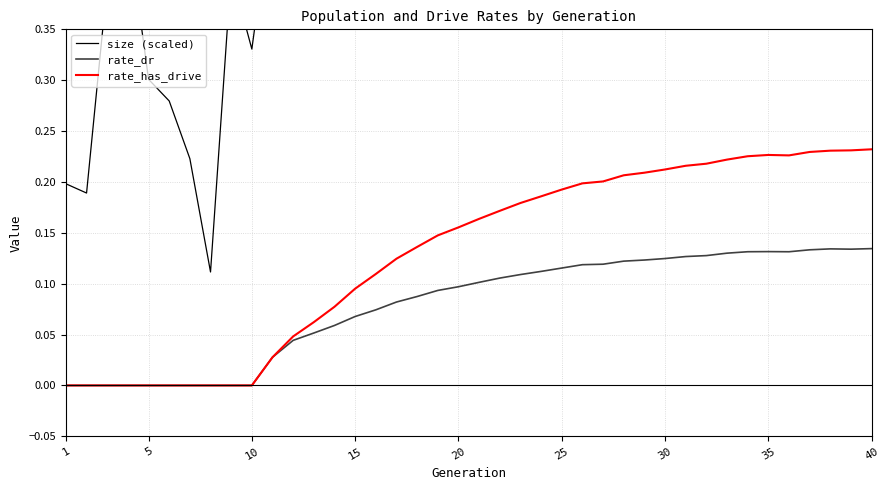

How many data points does each series have?

40